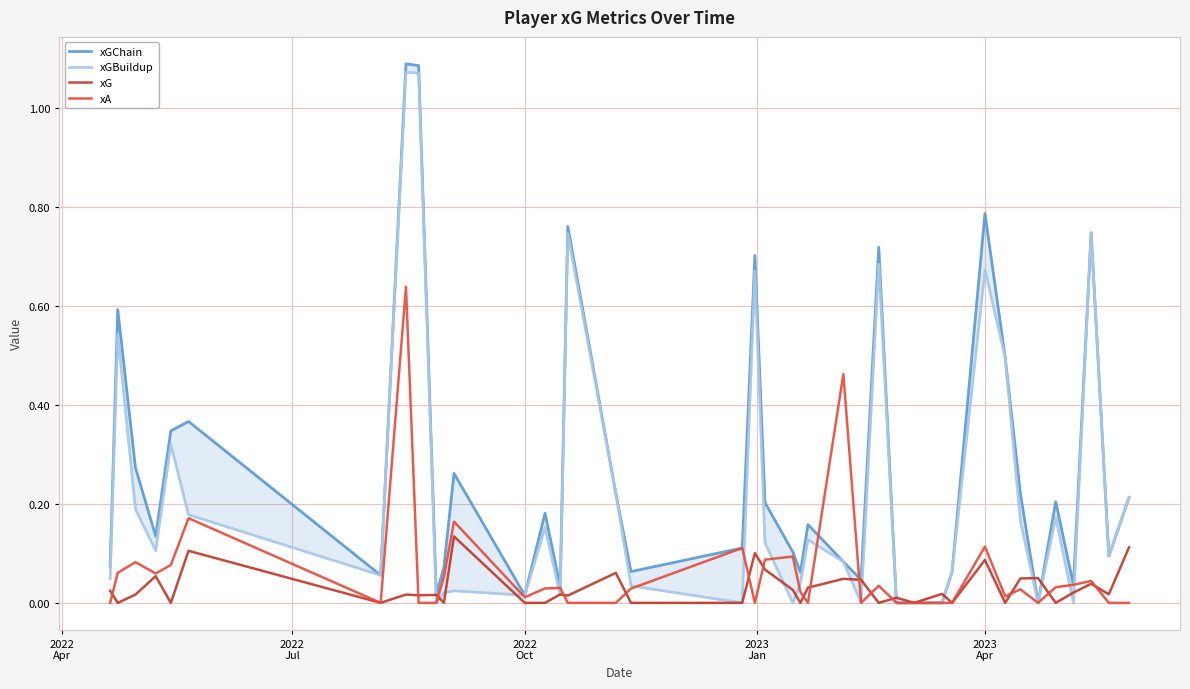

True or false: xGChain and xGBuildup cross at least once.

False